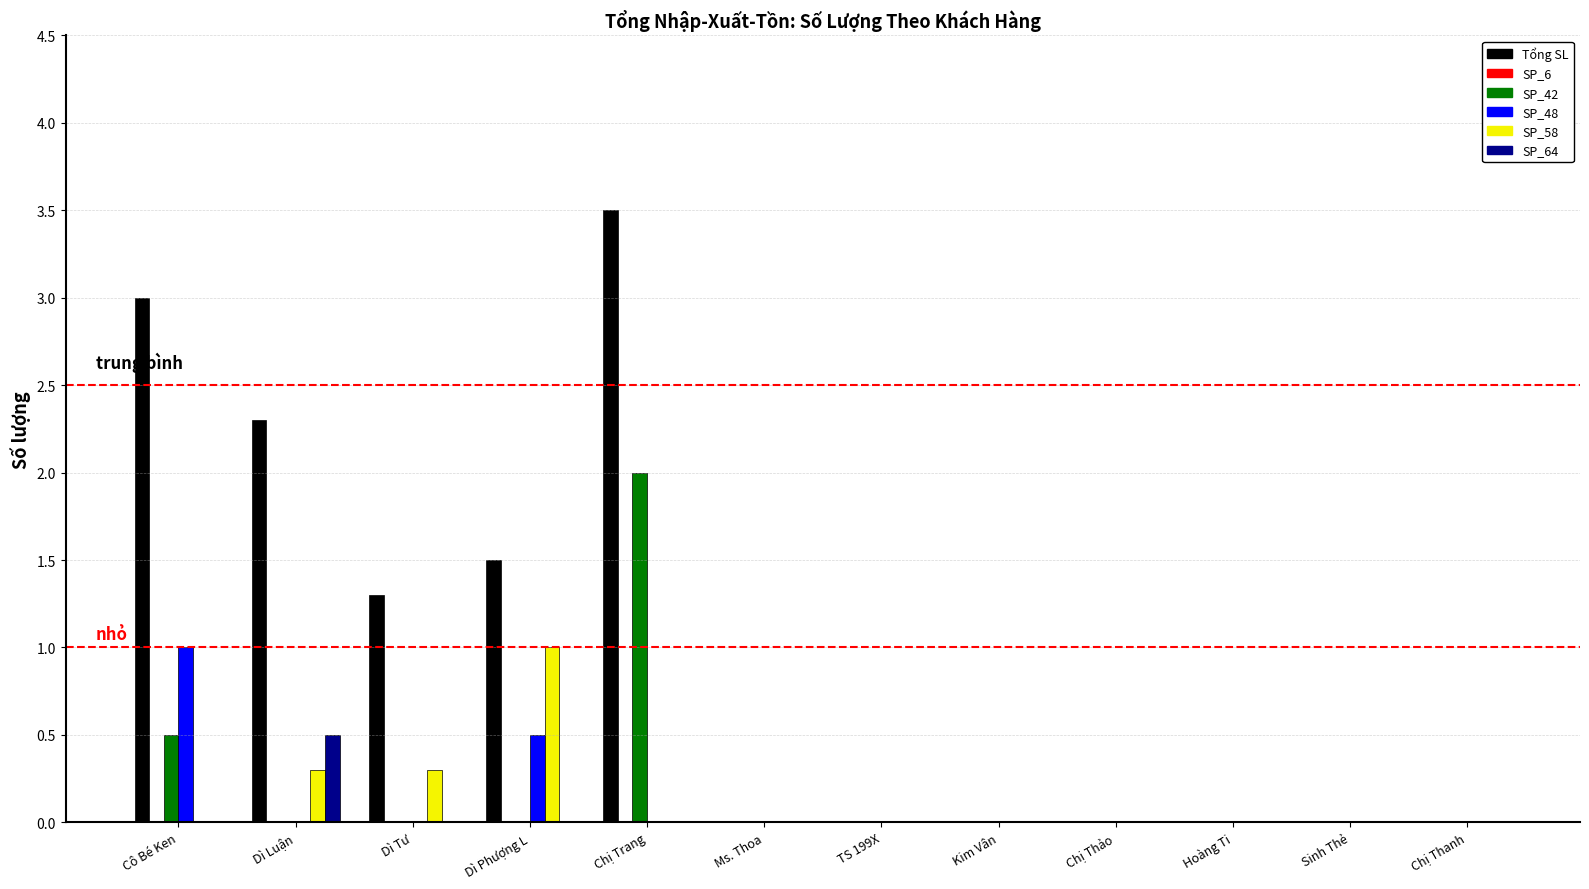

What is the sum of all Tổng SL values?

11.6